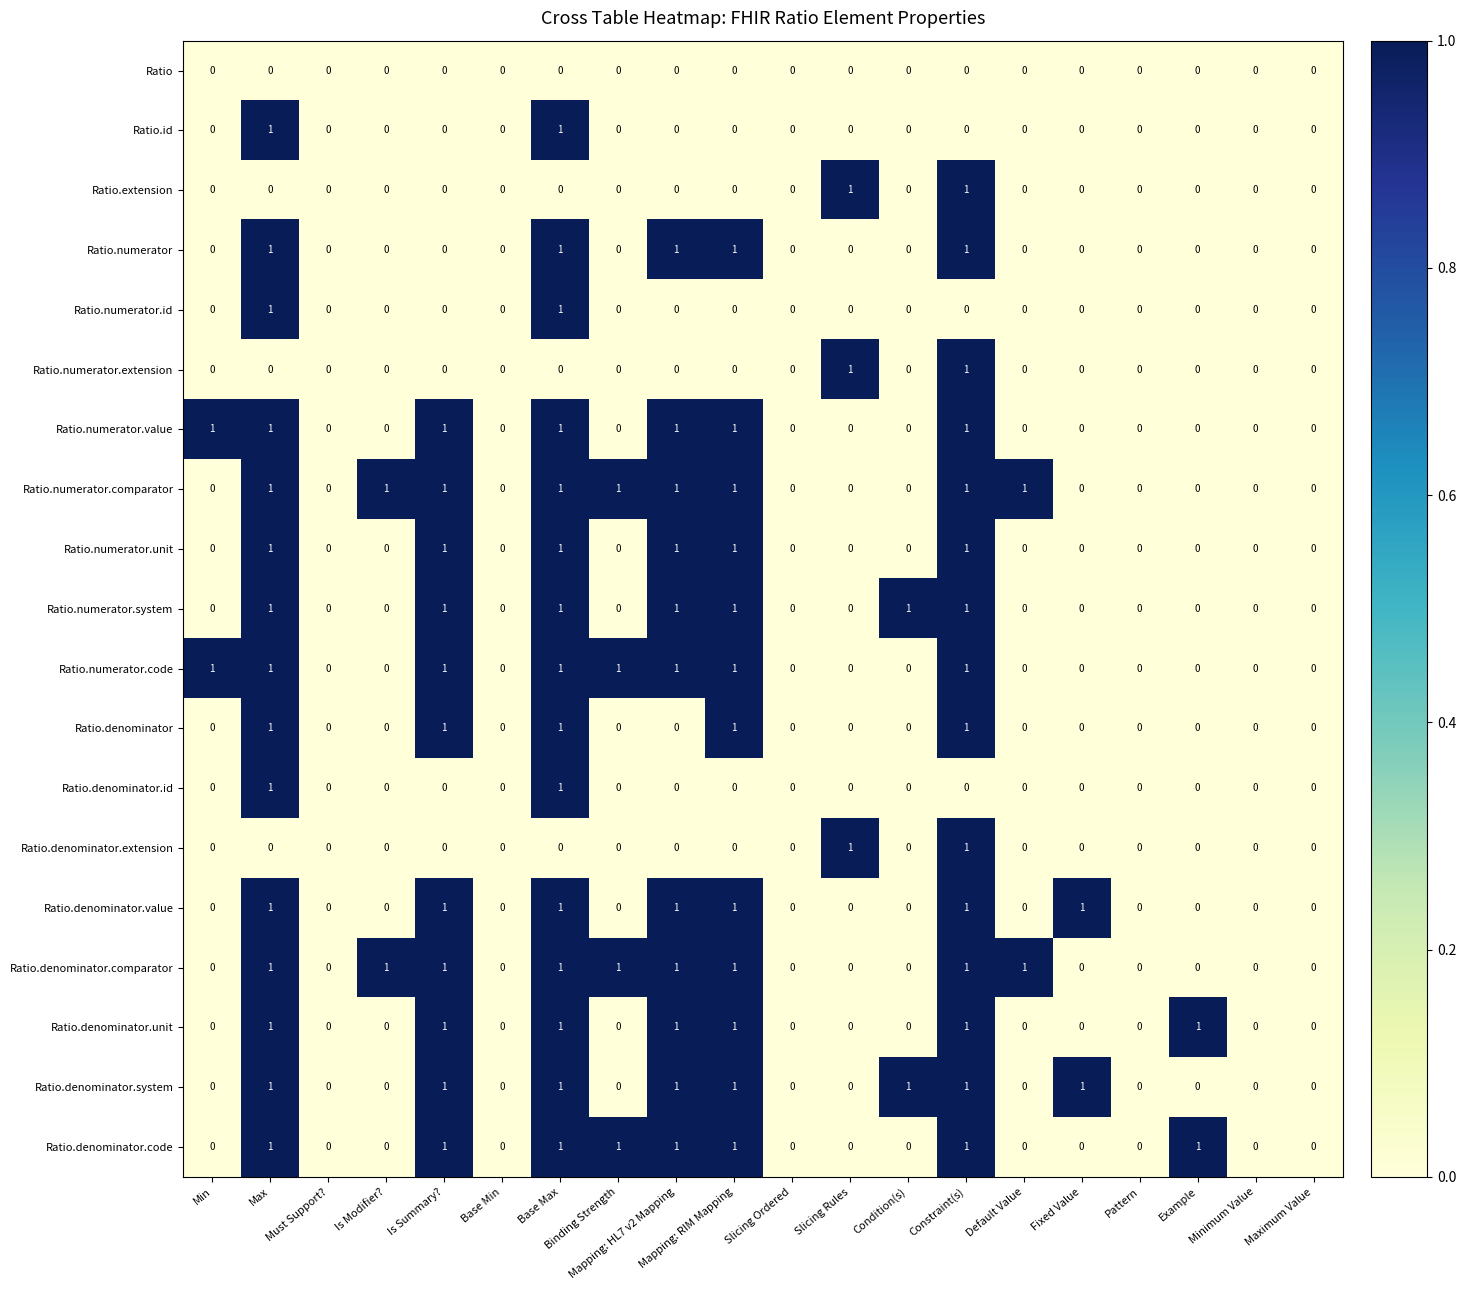

What is the spread (max minus min) of values at Mapping: RIM Mapping?

1